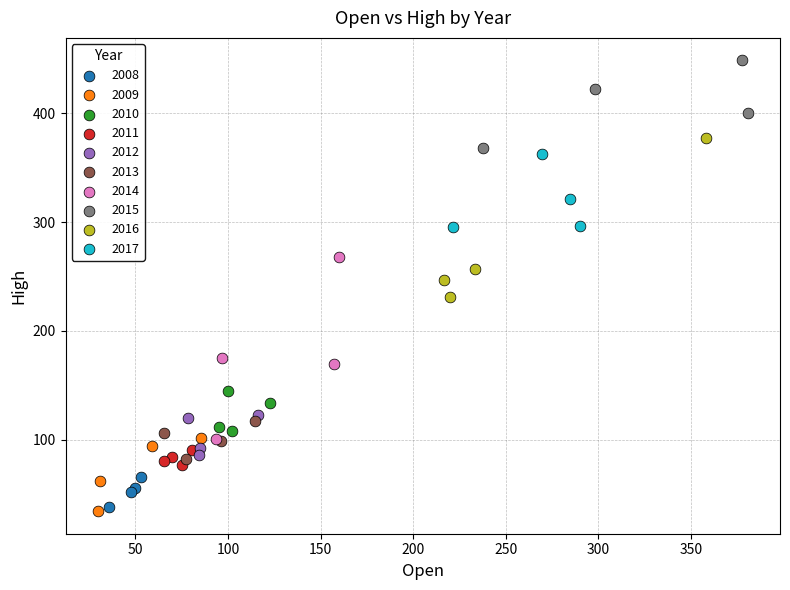

Which series contains the highest Y value?

2015